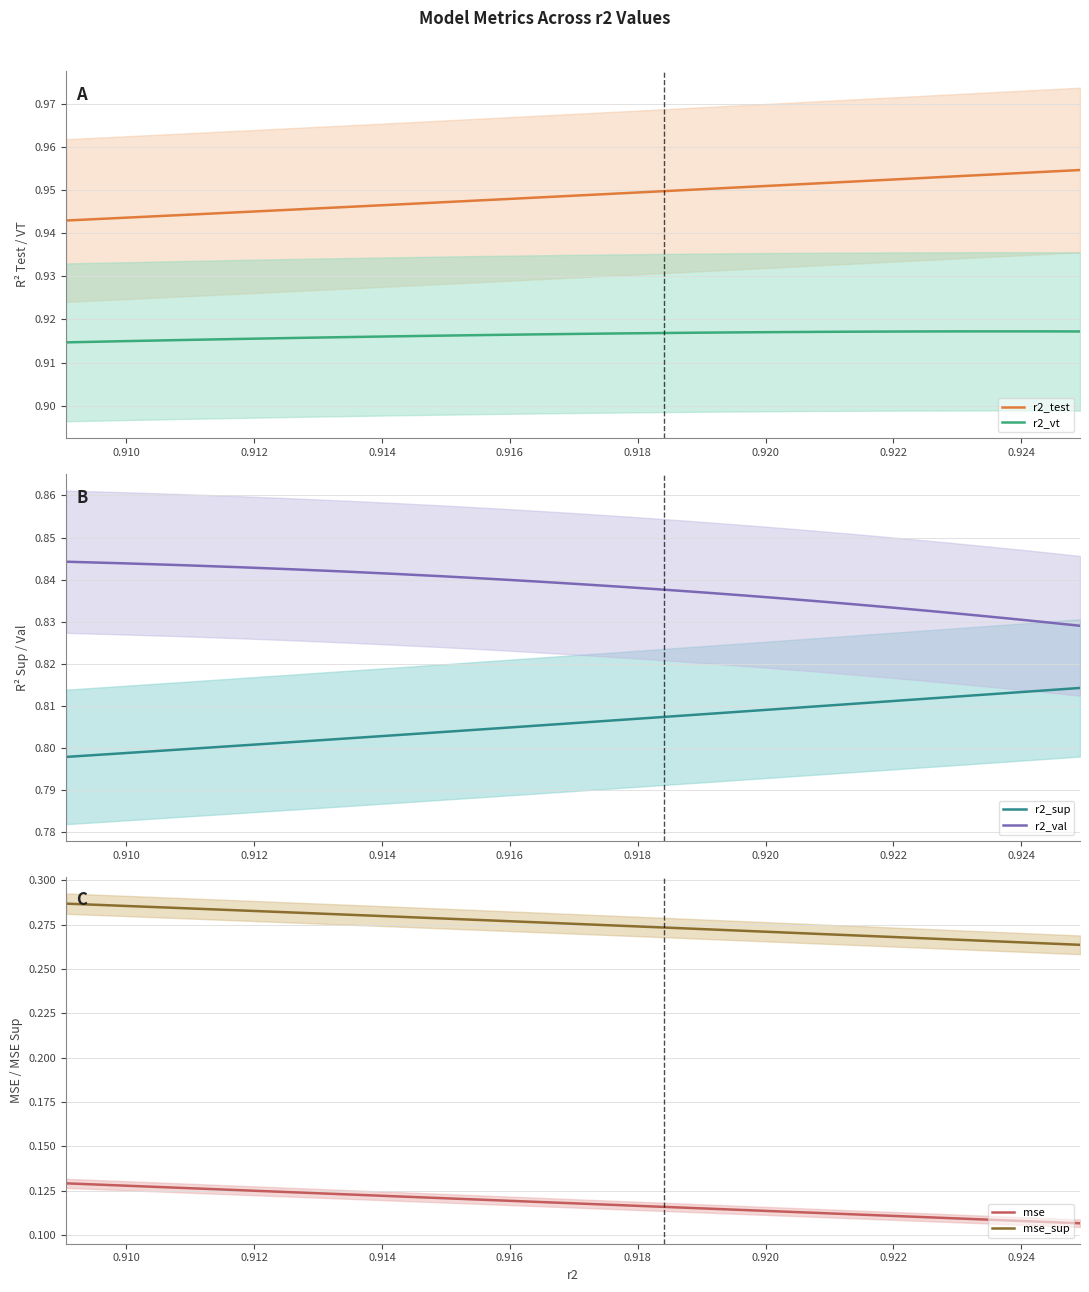

True or false: r2_vt and r2_test cross at least once.

False